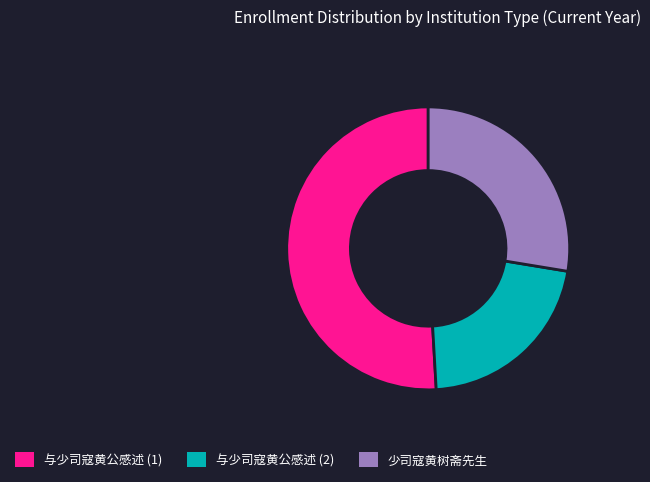

Does any single category account for the majority?

Yes